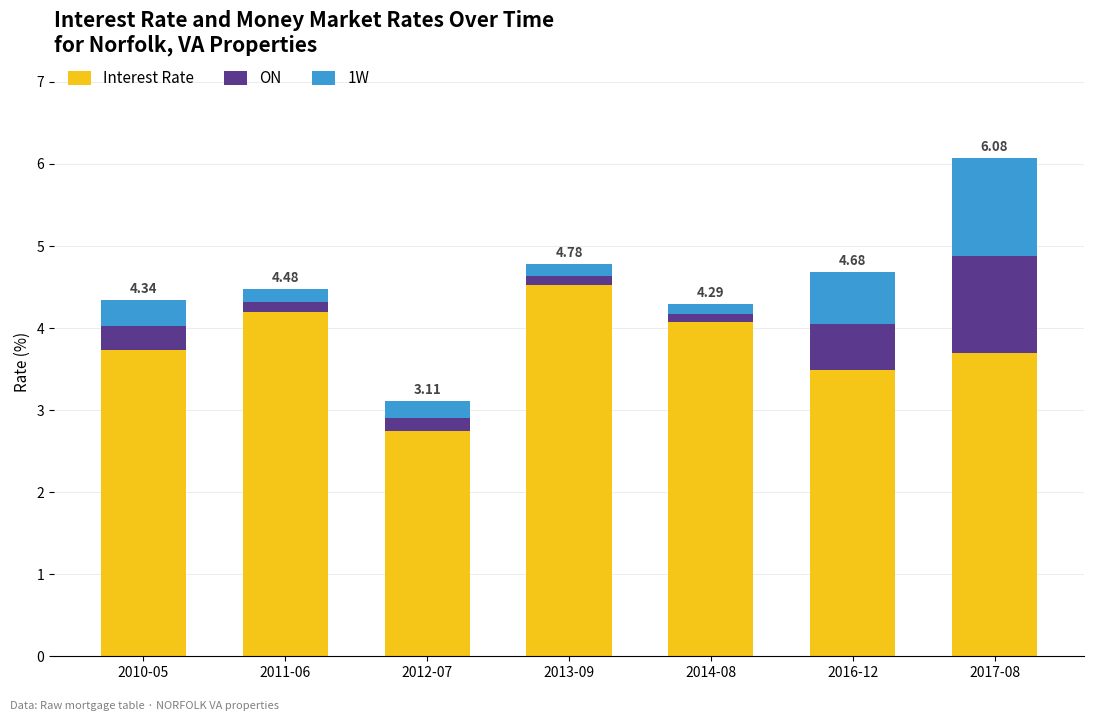

What is the average value of the Interest Rate series?

3.8